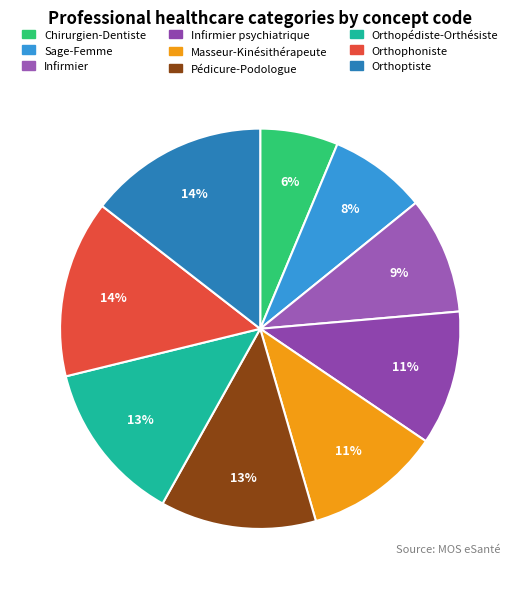

How many segments does this pie chart have?

9